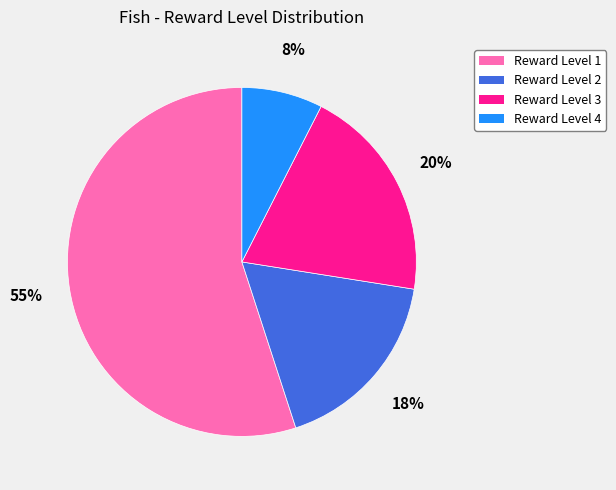

Approximately how many times larger is the value at Reward Level 3 compared to Reward Level 1?

0.4